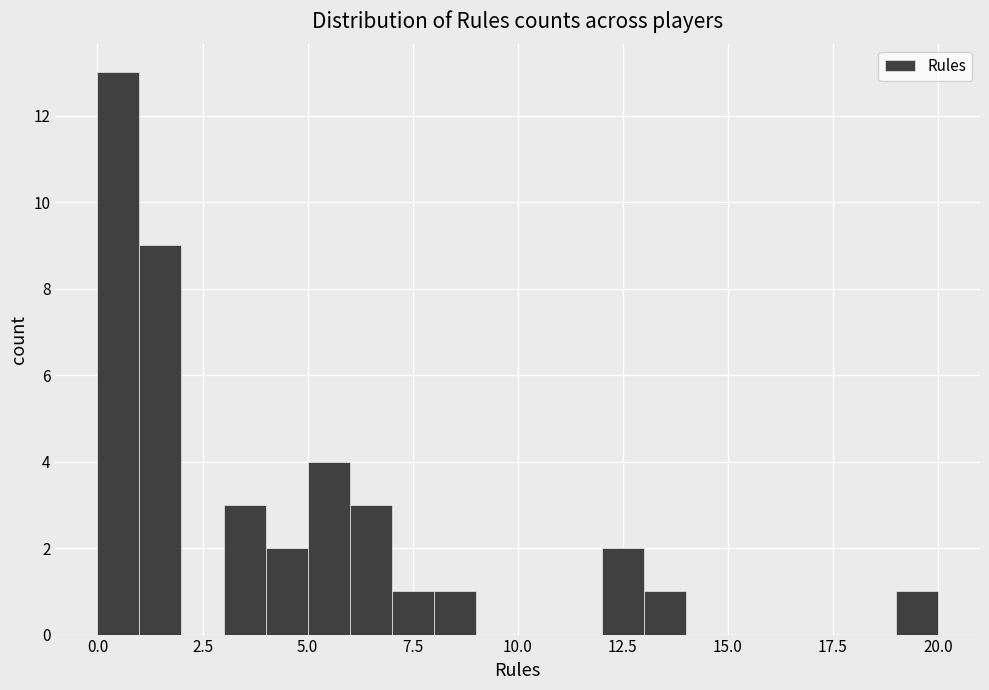

Around what value on the x-axis is the tallest bar? Give the approximate position of its centre, as read against the axis.

0.5